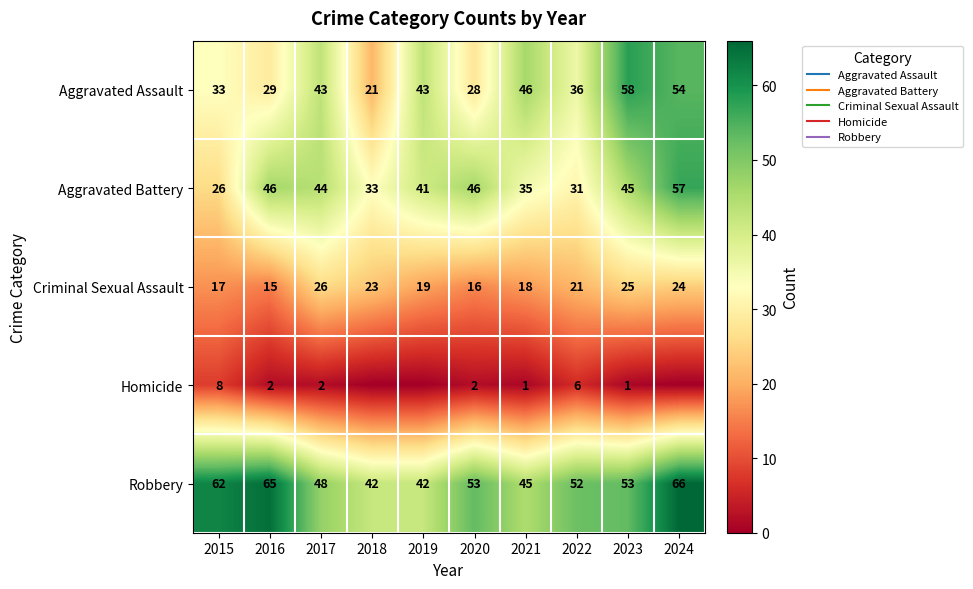

Where does the Criminal Sexual Assault series first go above 21?

2017